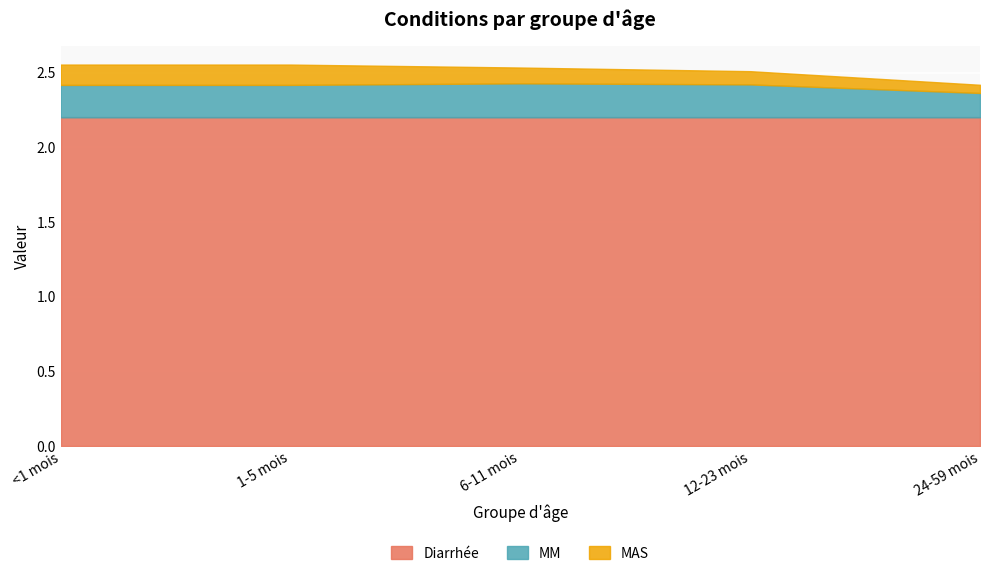

What is the total value across all series at 24-59 mois?

2.4